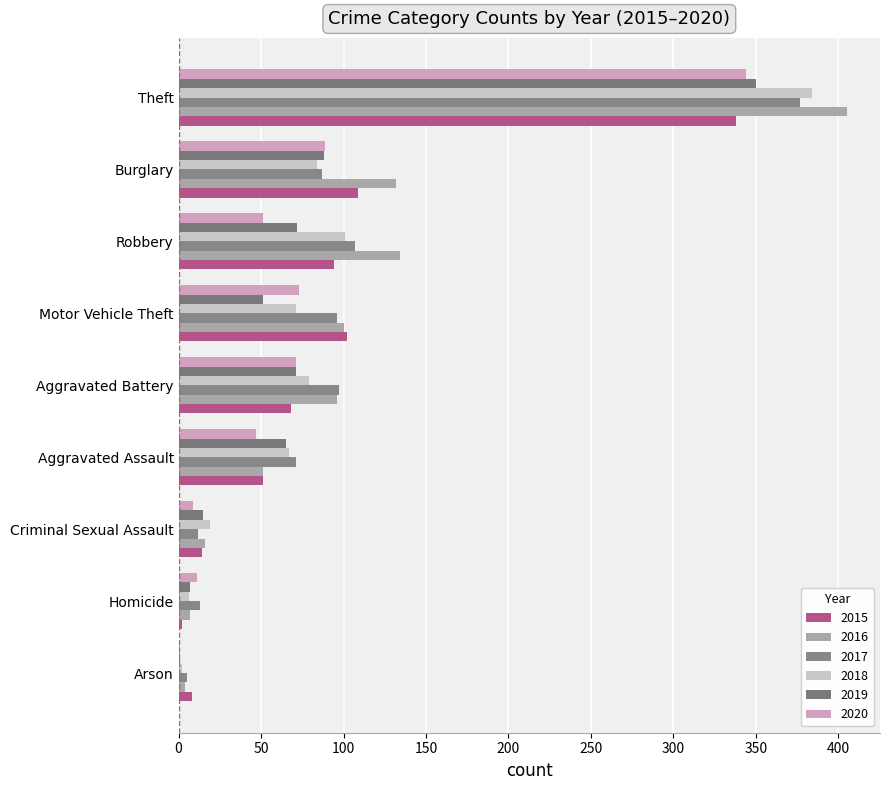

Reading left to right, extract all data points from this chart.

2015: Aggravated Assault=51	Aggravated Battery=68	Arson=8	Burglary=109	Criminal Sexual Assault=14	Homicide=2	Motor Vehicle Theft=102	Robbery=94	Theft=338
2016: Aggravated Assault=51	Aggravated Battery=96	Arson=4	Burglary=132	Criminal Sexual Assault=16	Homicide=7	Motor Vehicle Theft=100	Robbery=134	Theft=405
2017: Aggravated Assault=71	Aggravated Battery=97	Arson=5	Burglary=87	Criminal Sexual Assault=12	Homicide=13	Motor Vehicle Theft=96	Robbery=107	Theft=377
2018: Aggravated Assault=67	Aggravated Battery=79	Arson=2	Burglary=84	Criminal Sexual Assault=19	Homicide=6	Motor Vehicle Theft=71	Robbery=101	Theft=384
2019: Aggravated Assault=65	Aggravated Battery=71	Arson=1	Burglary=88	Criminal Sexual Assault=15	Homicide=7	Motor Vehicle Theft=51	Robbery=72	Theft=350
2020: Aggravated Assault=47	Aggravated Battery=71	Arson=1	Burglary=89	Criminal Sexual Assault=9	Homicide=11	Motor Vehicle Theft=73	Robbery=51	Theft=344